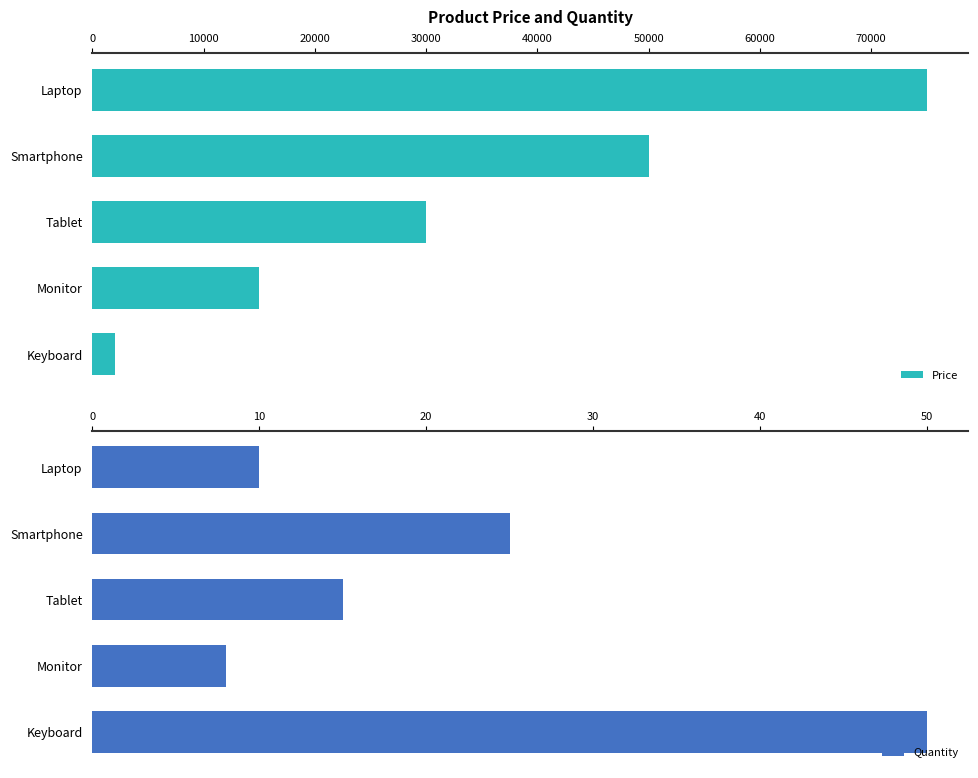

What is the highest value of the Quantity series?

50